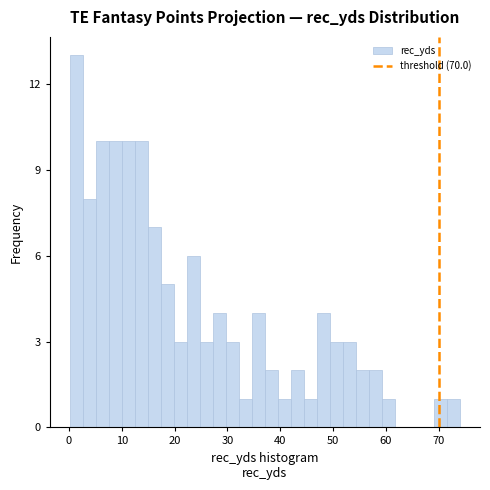

Read against the x-axis, roughly where is the centre of the tallest bar?

1